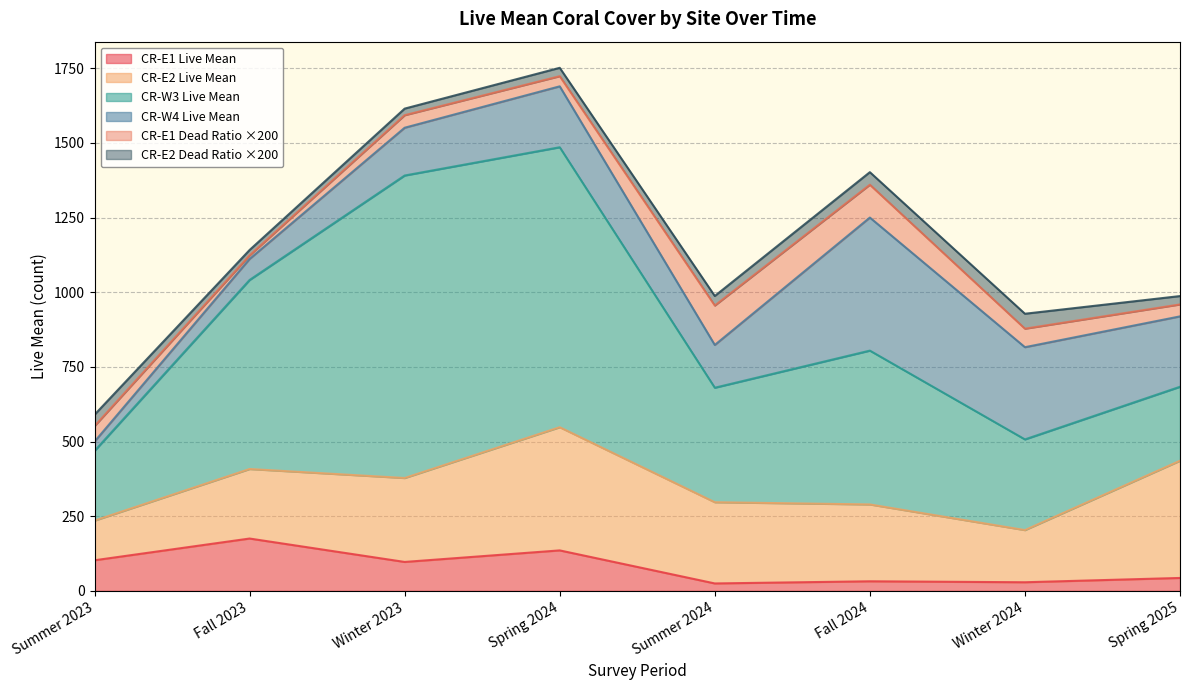

Reading left to right, what are all the values shown in this chart?

CR-E1_LiveMean: 102.4	175.2	96.8	135.5	24.8	32.0	28.8	43.2
CR-E2_LiveMean: 132.8	232.8	281.1	412.5	272.0	257.3	174.7	392.5
CR-W3_LiveMean: 233.3	633.1	1013.1	937.6	383.5	515.2	303.7	247.7
CR-W4_LiveMean: 31.2	70.4	160.0	204.0	143.2	445.6	308.8	235.7
CR-E1_DeadRatioMean: 0.3	0.1	0.2	0.2	0.7	0.6	0.3	0.2
CR-E2_DeadRatioMean: 0.2	0.1	0.1	0.1	0.2	0.2	0.2	0.1